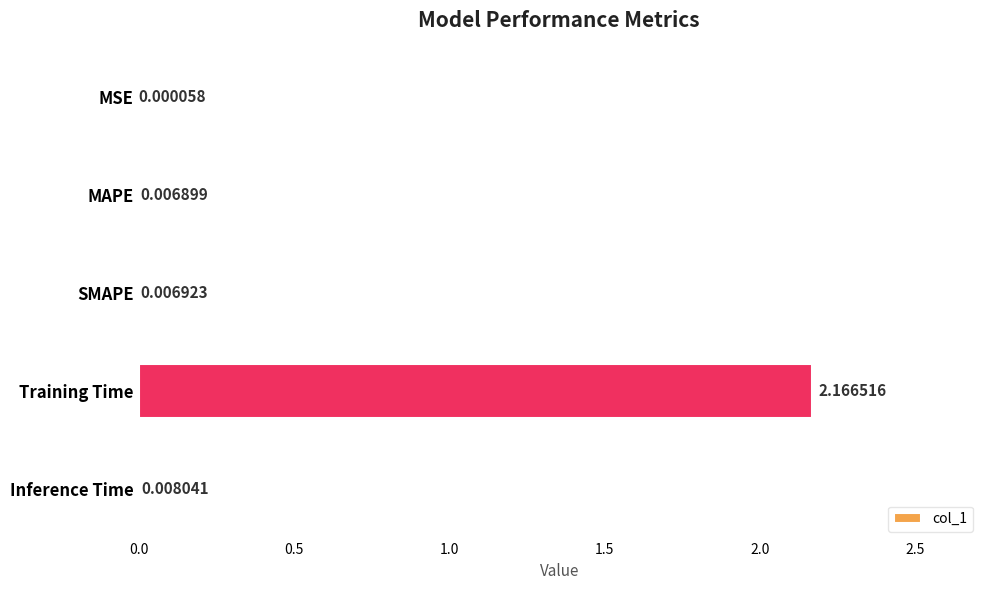

Where is the data nearest to the value 1?

Inference Time